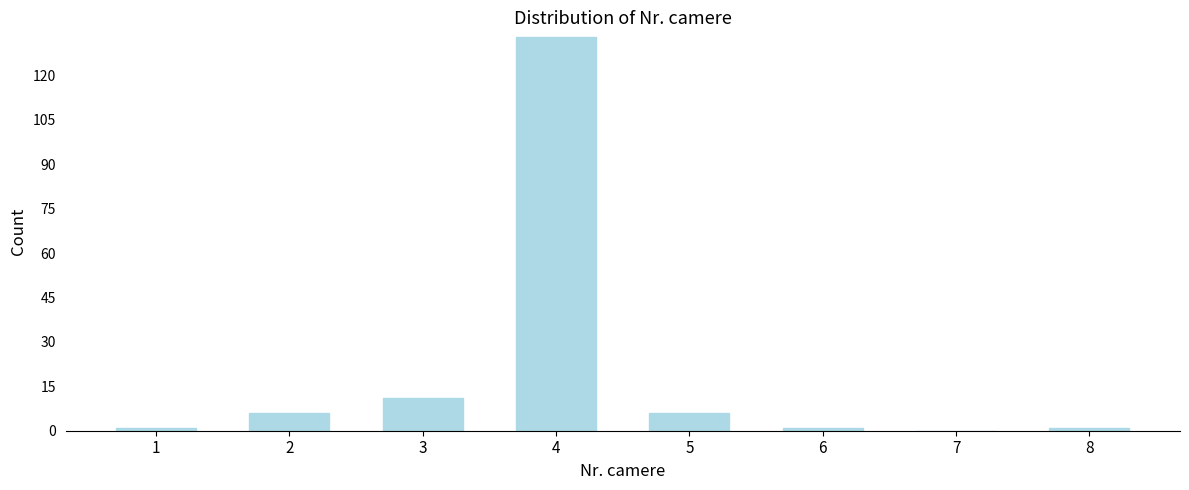

Reading right to left, extract all data points from this chart.

8=1	7=0	6=1	5=6	4=133	3=11	2=6	1=1